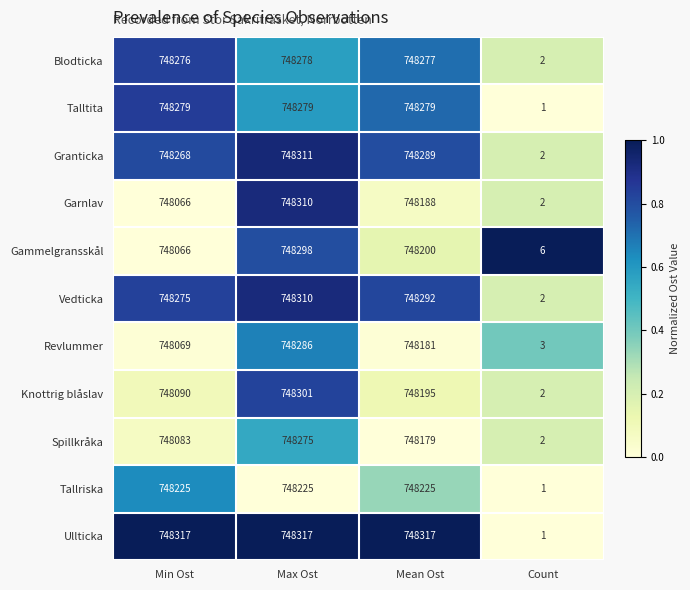

The Talltita series shows 155294 at Mean Ost. True or false?

False